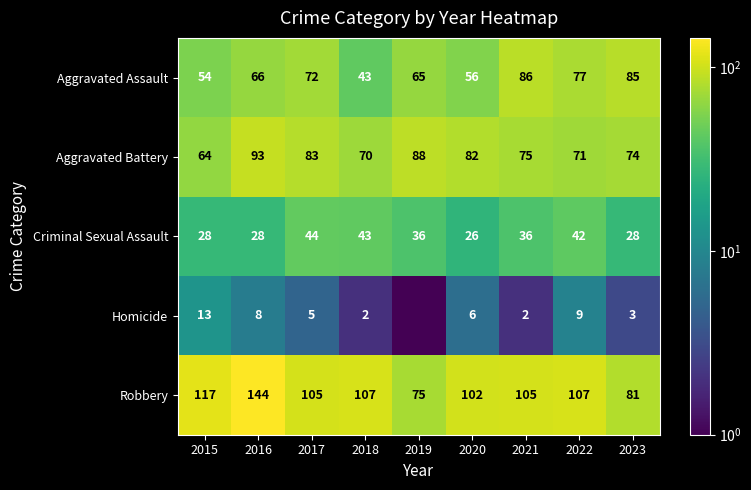

Is the value of Aggravated Assault at 2018 greater than the value of Aggravated Battery at 2023?

No